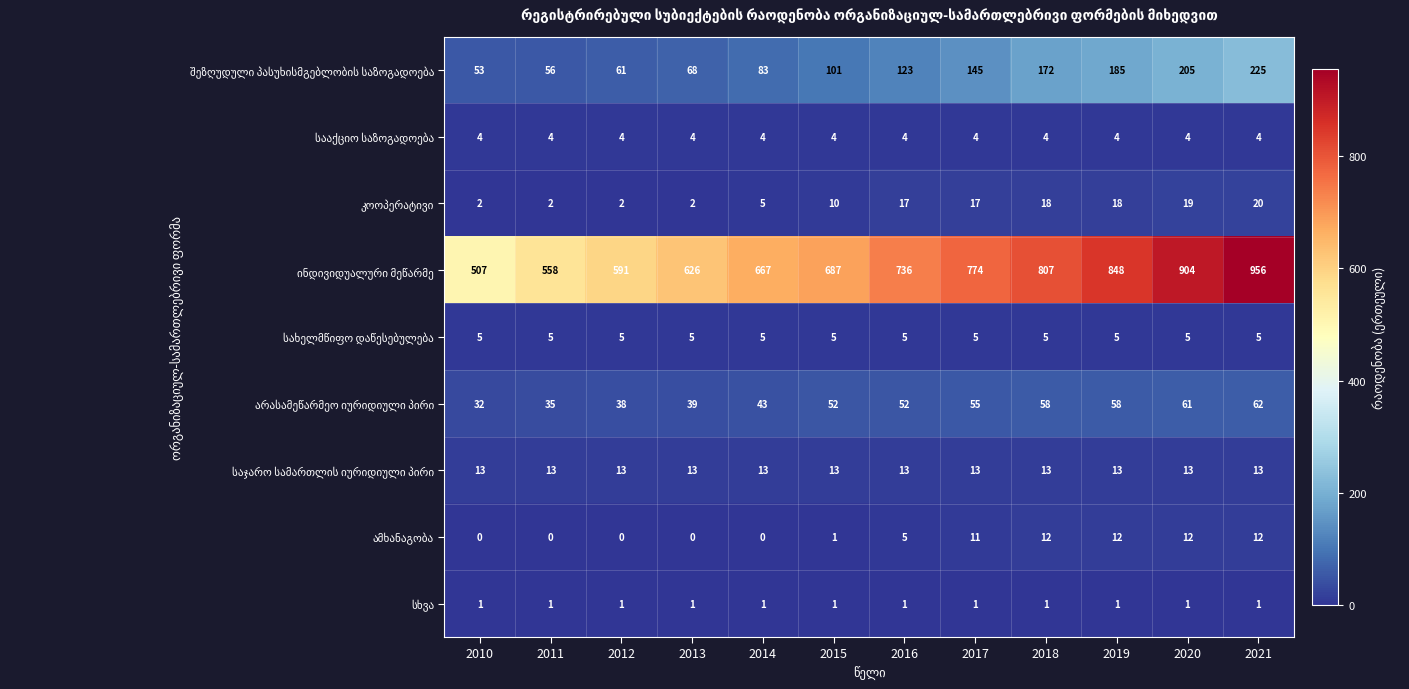

At how many categories does at least one series exceed 889?

2